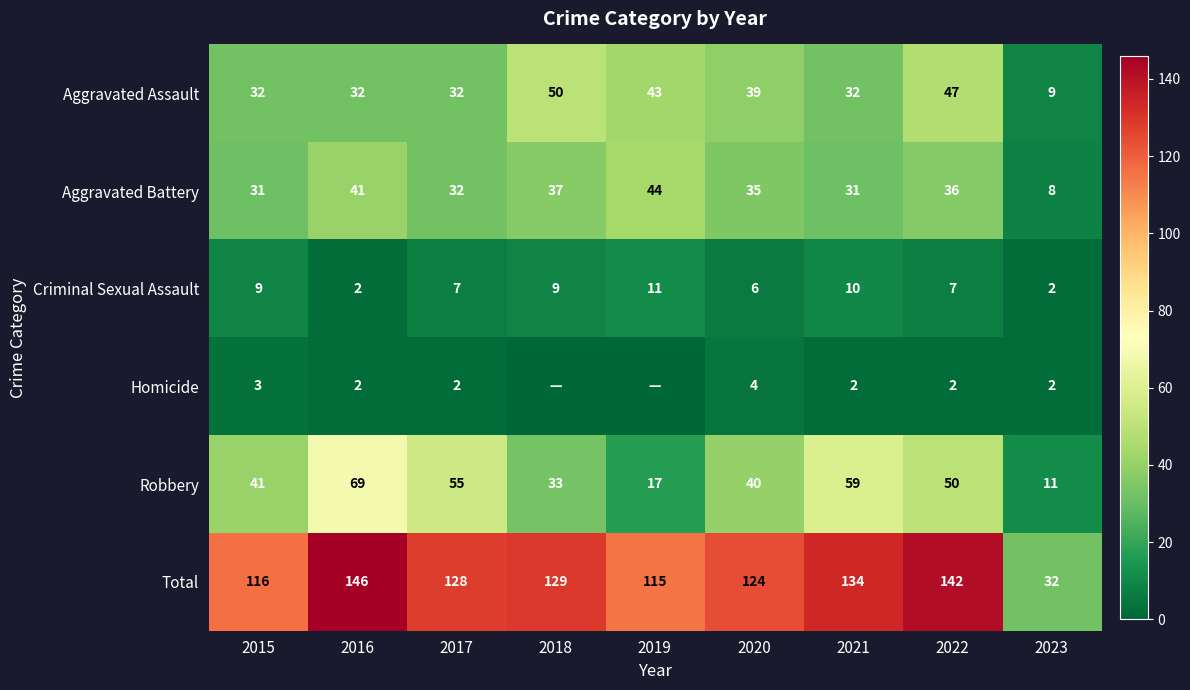

How many categories are shown in the chart?

9